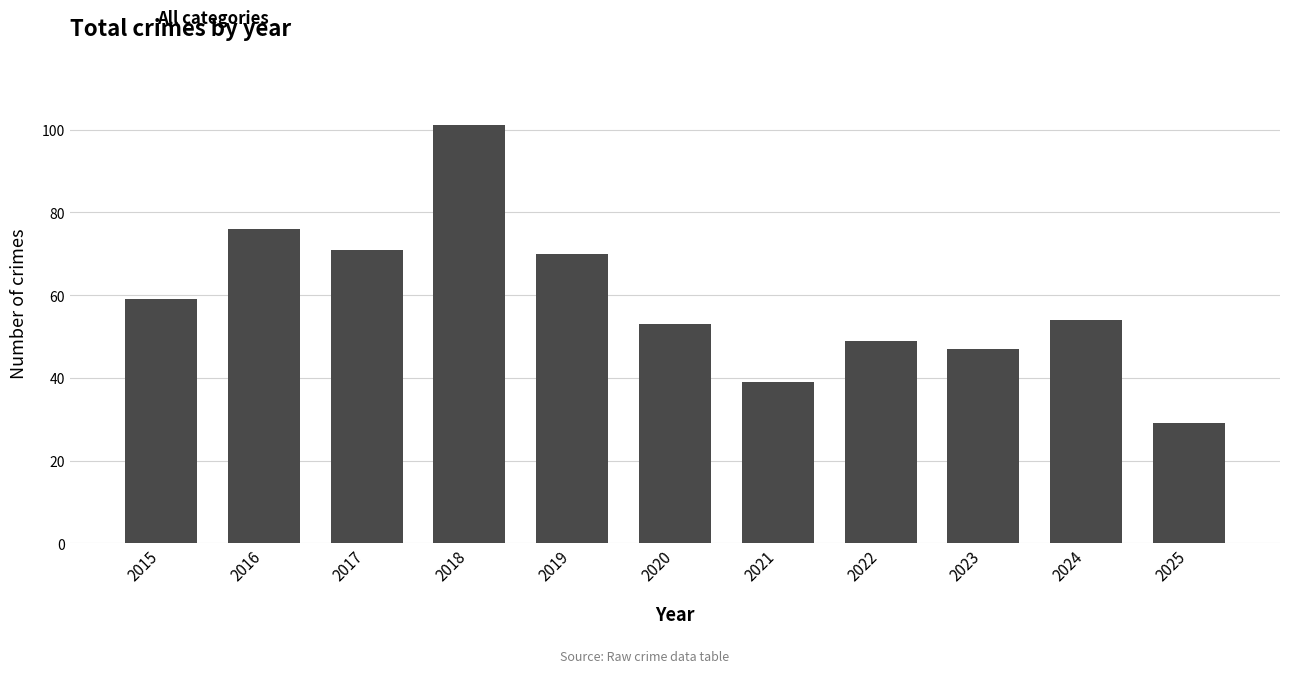

List the labels in order of value, largest first.

2018, 2016, 2017, 2019, 2015, 2024, 2020, 2022, 2023, 2021, 2025